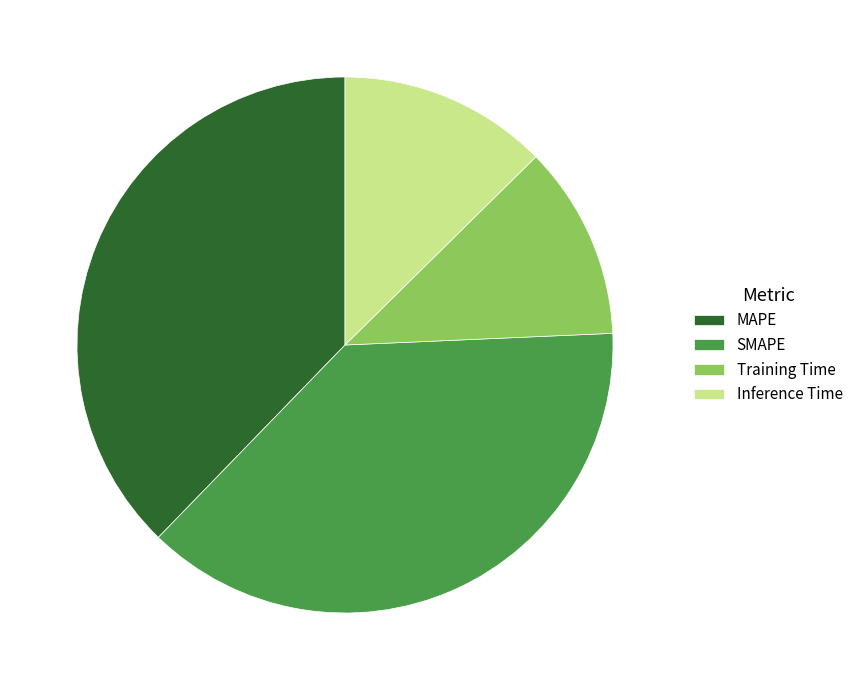

Combined, do MAPE and SMAPE account for over 50%?

Yes